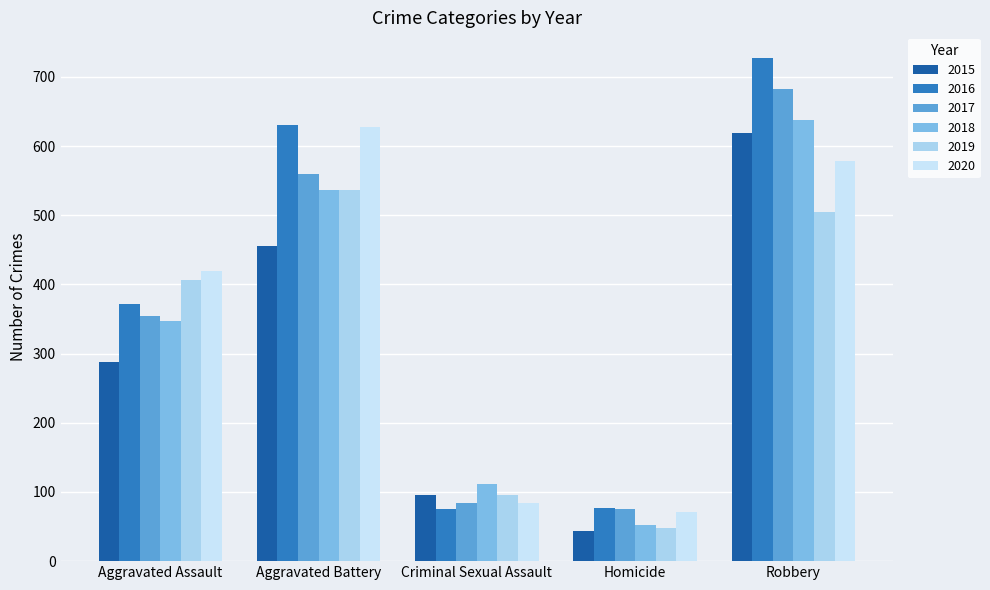

Count the number of categories in the chart.

5